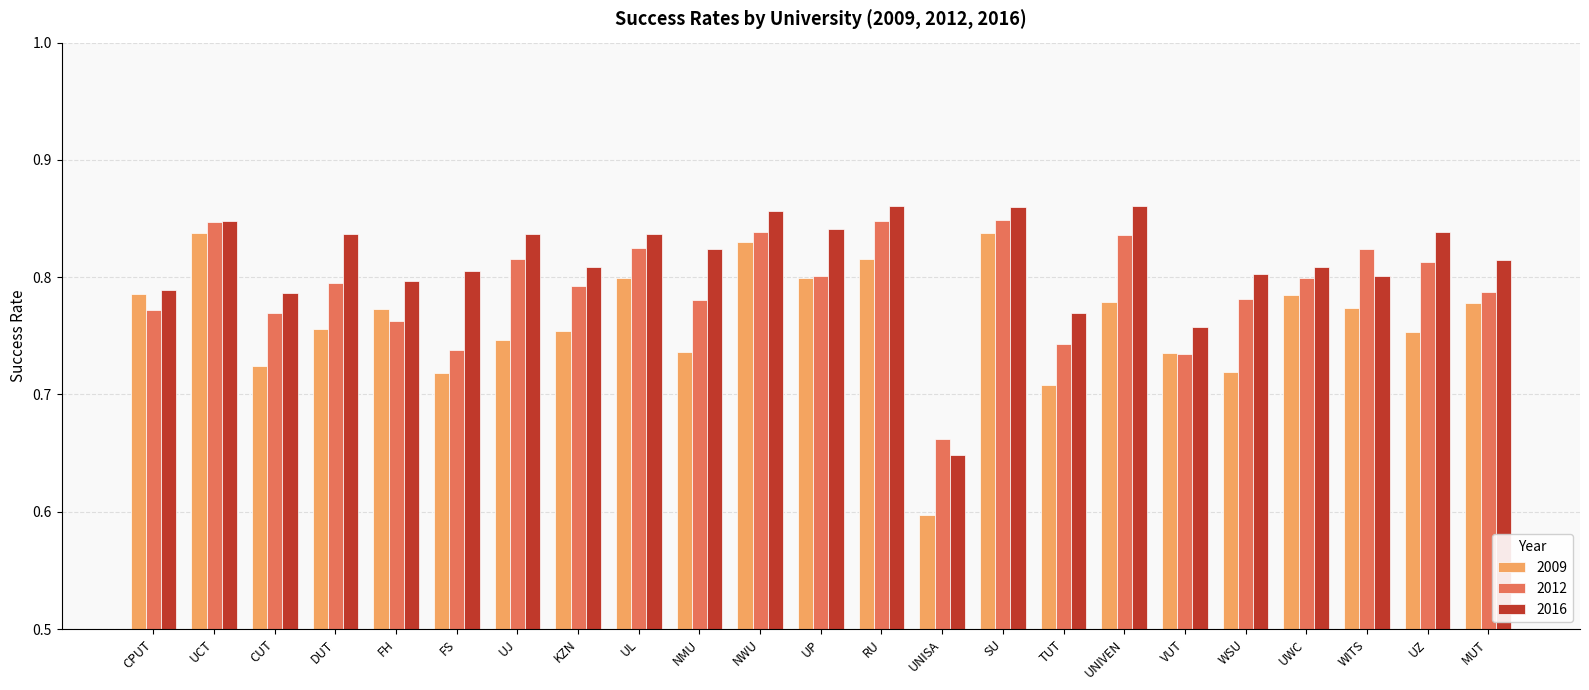

What is the sum of all 2016 values?

18.7